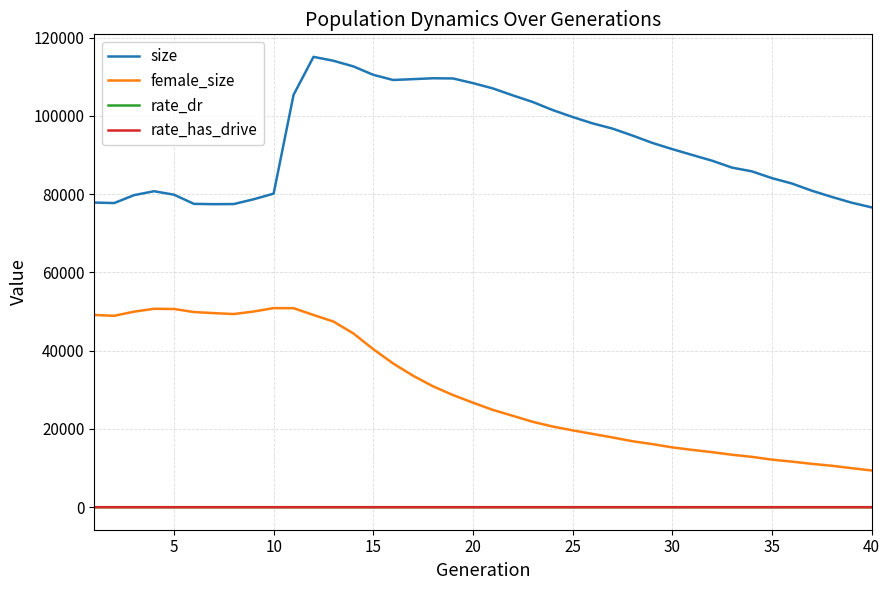

True or false: size and rate_dr cross at least once.

False